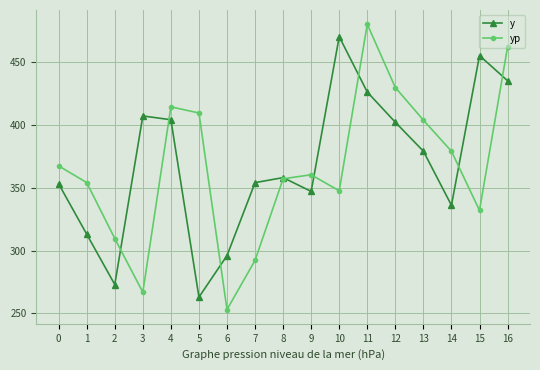

Which series has the largest total across all categories?

y